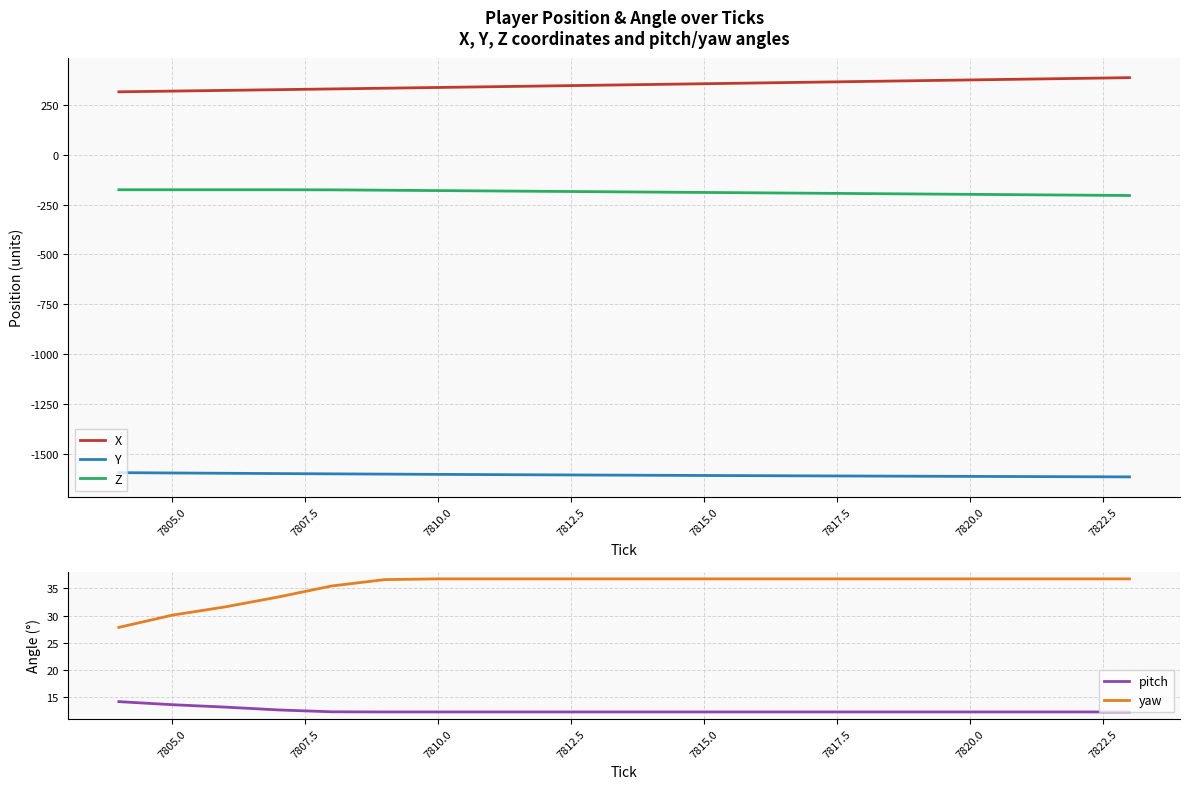

True or false: yaw and Y cross at least once.

False